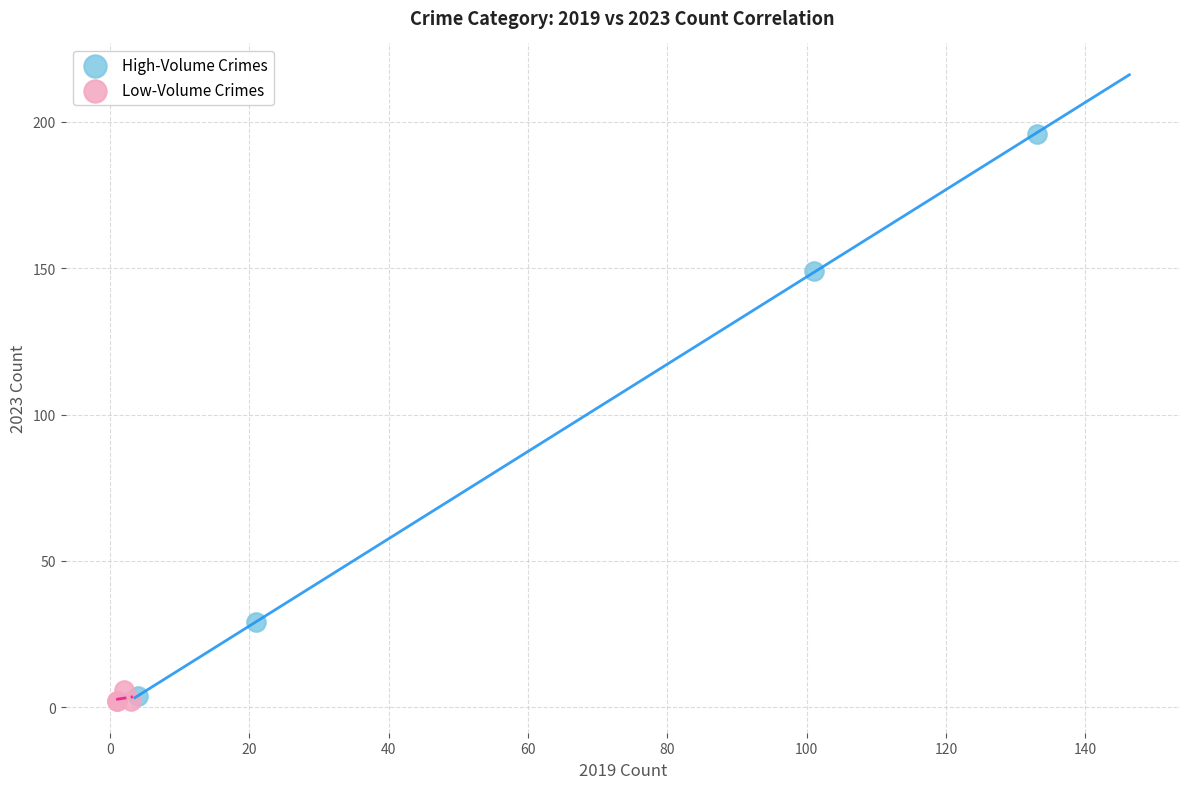

Which series contains the highest Y value?

High-Volume Crimes